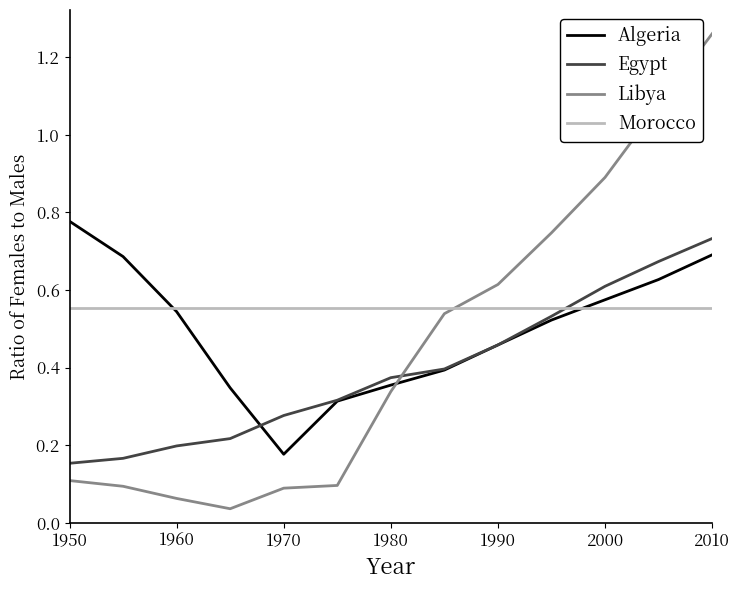

True or false: Egypt and Algeria cross at least once.

True